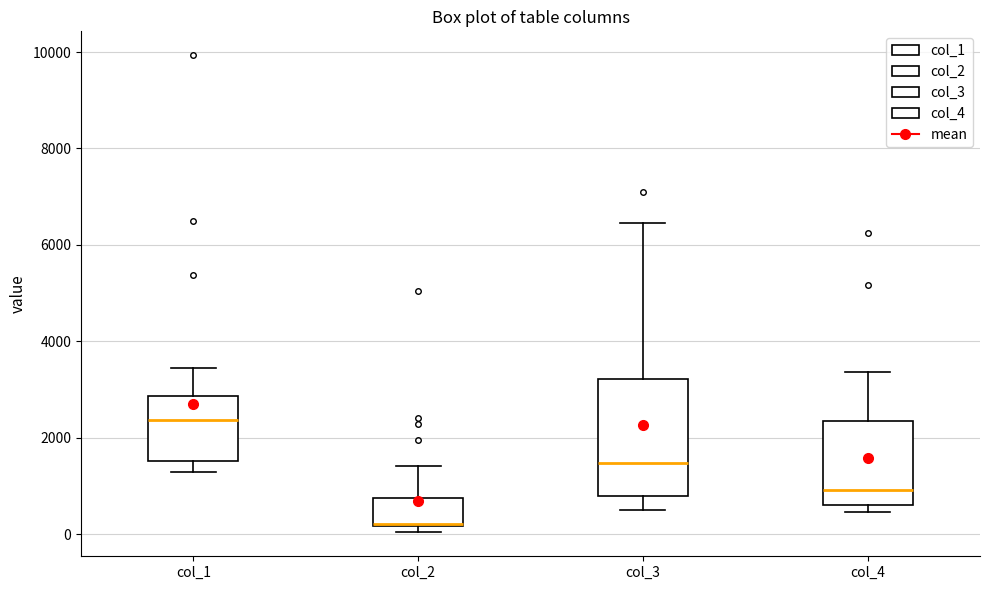

Comparing the boxes themselves (not the whiskers), which one is the tallest?

col_3